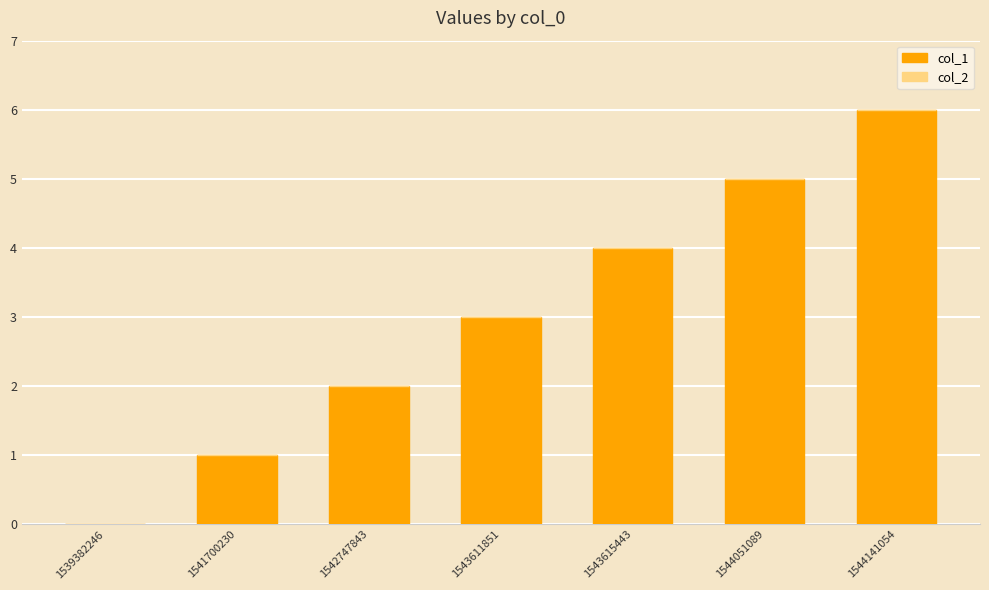

Which has a higher value, 1541700230 or 1542747843?

1542747843